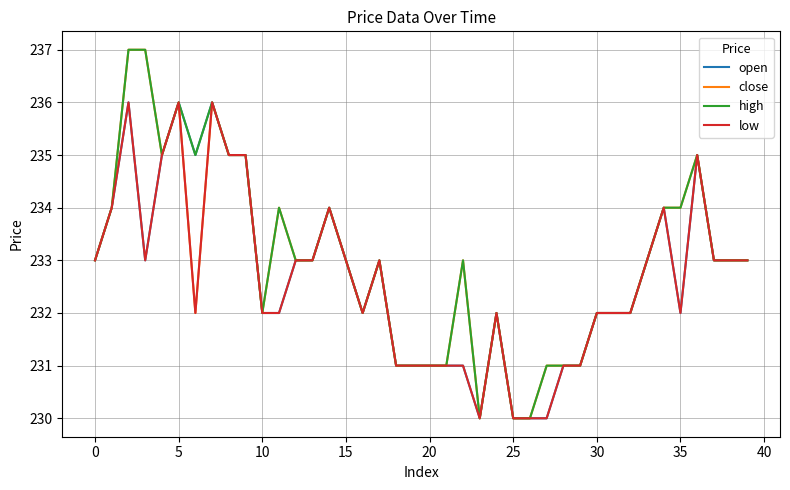

How many open values are between 231 and 234?

28